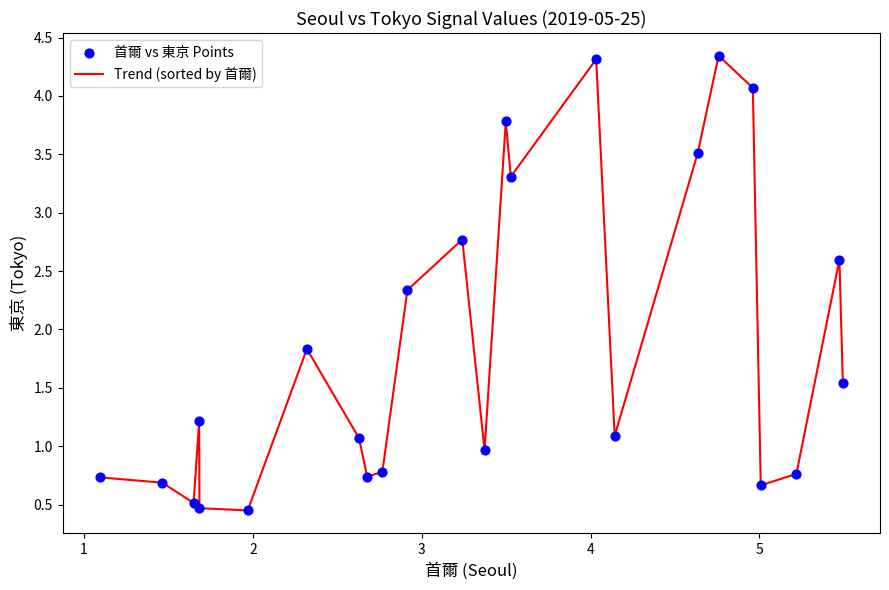

What is the difference between the maximum and minimum values?

3.9